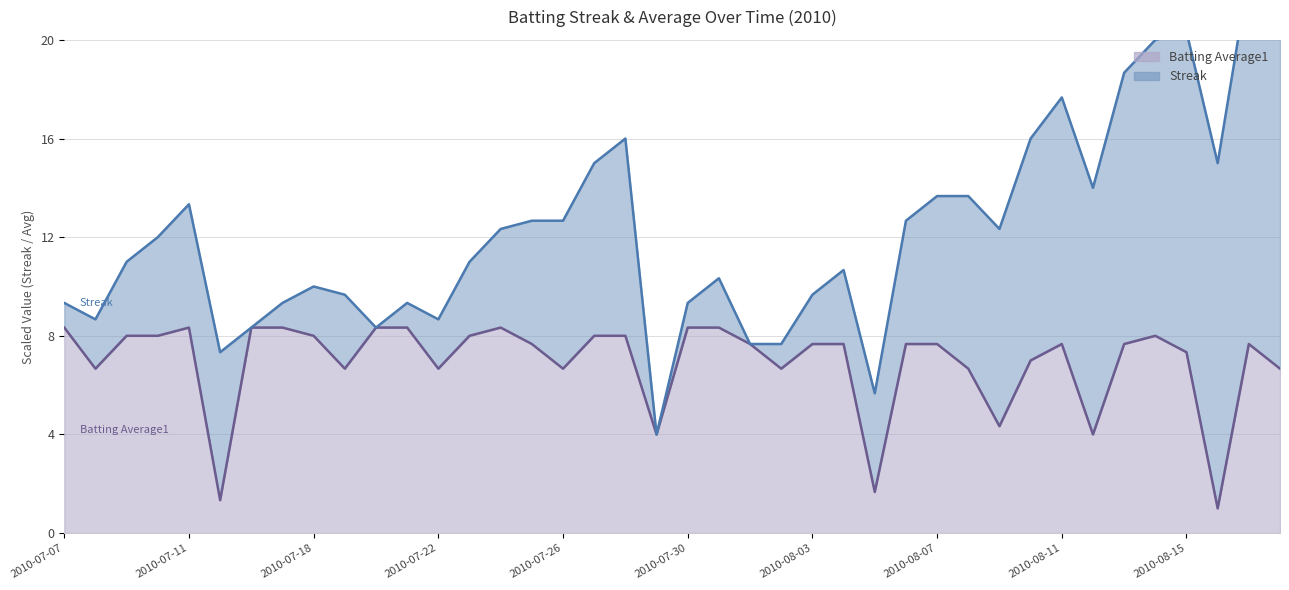

True or false: the data has more than 0 interior local peaks.

True